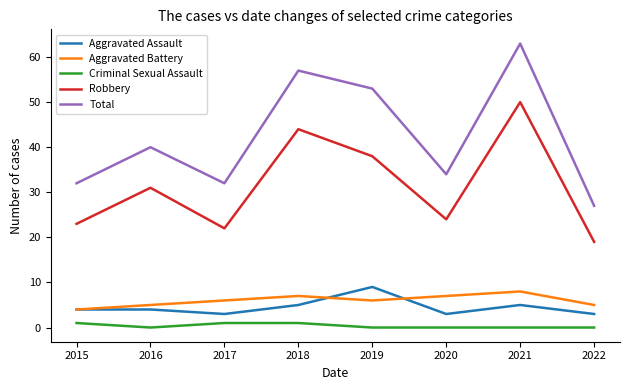

Reading left to right, extract all data points from this chart.

Aggravated Assault: 2015=4	2016=4	2017=3	2018=5	2019=9	2020=3	2021=5	2022=3
Aggravated Battery: 2015=4	2016=5	2017=6	2018=7	2019=6	2020=7	2021=8	2022=5
Criminal Sexual Assault: 2015=1	2016=0	2017=1	2018=1	2019=0	2020=0	2021=0	2022=0
Robbery: 2015=23	2016=31	2017=22	2018=44	2019=38	2020=24	2021=50	2022=19
Total: 2015=32	2016=40	2017=32	2018=57	2019=53	2020=34	2021=63	2022=27